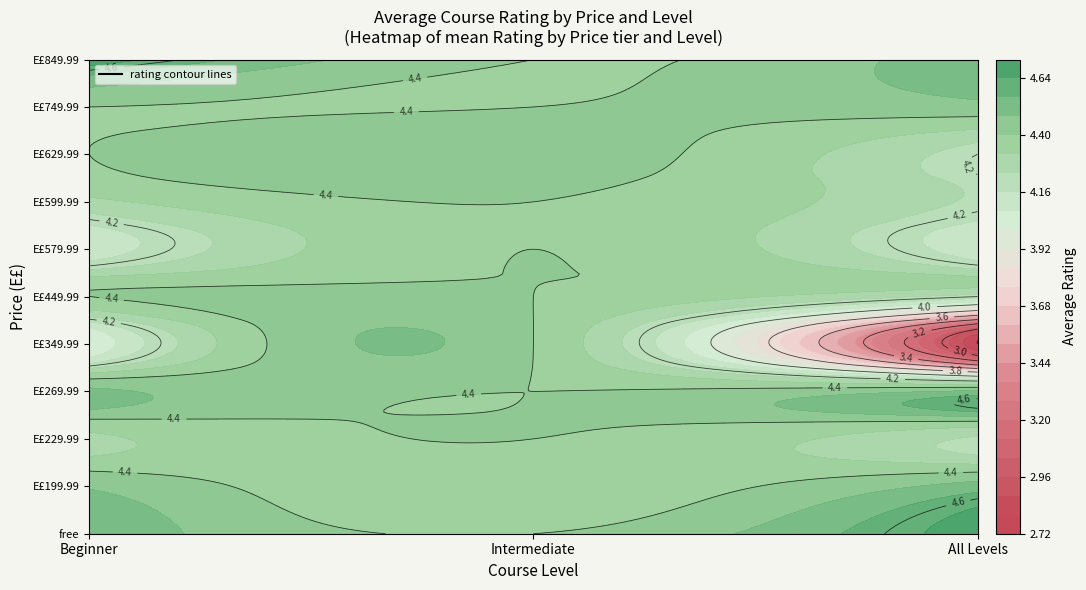

What is the approximate value of All Levels at free?

4.7